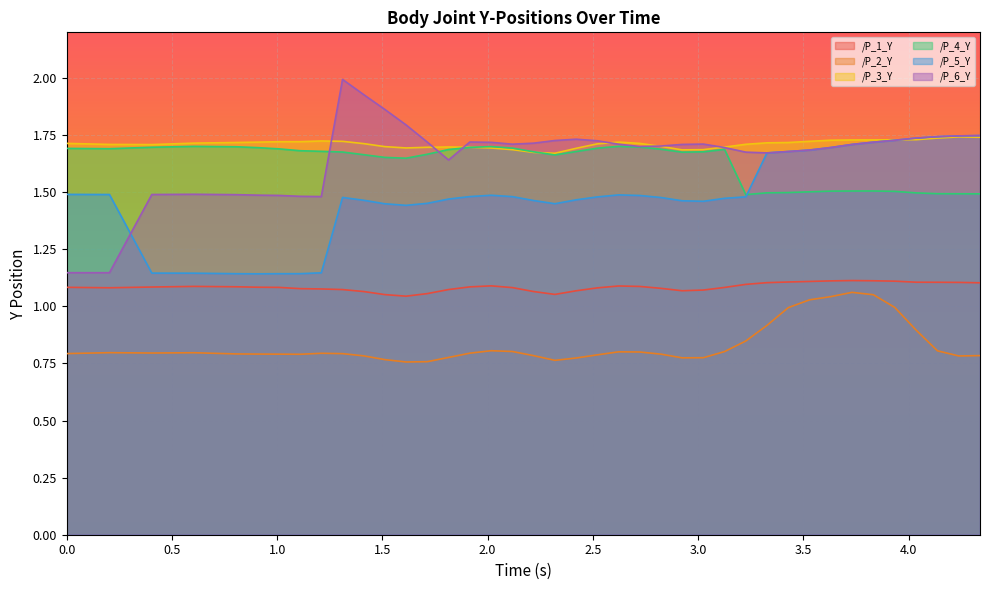

At how many categories does at least one series exceed 0?

40